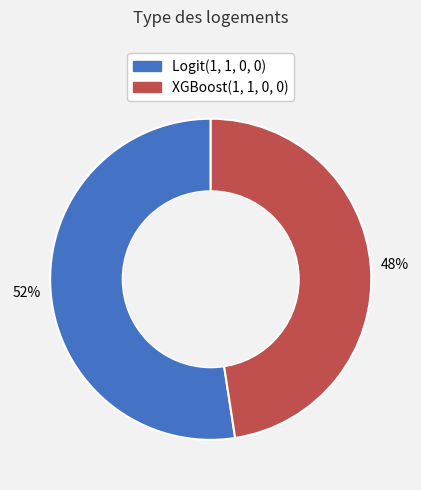

How many segments does this pie chart have?

2